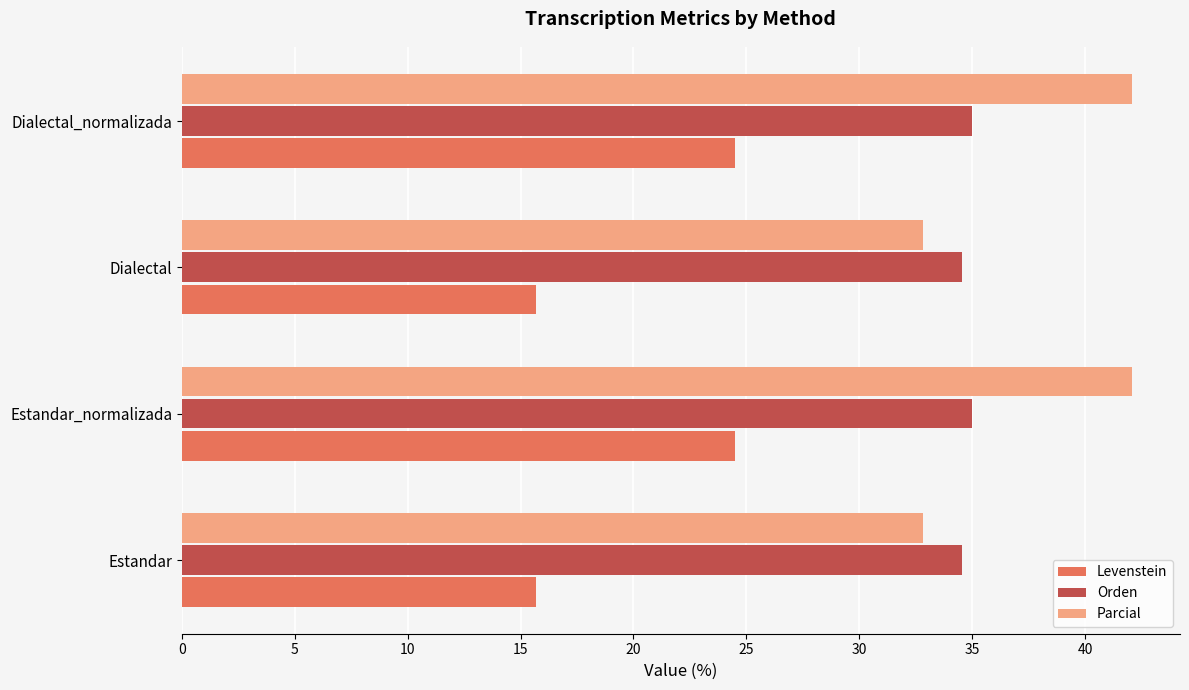

What is the average value of the Orden series?

34.8